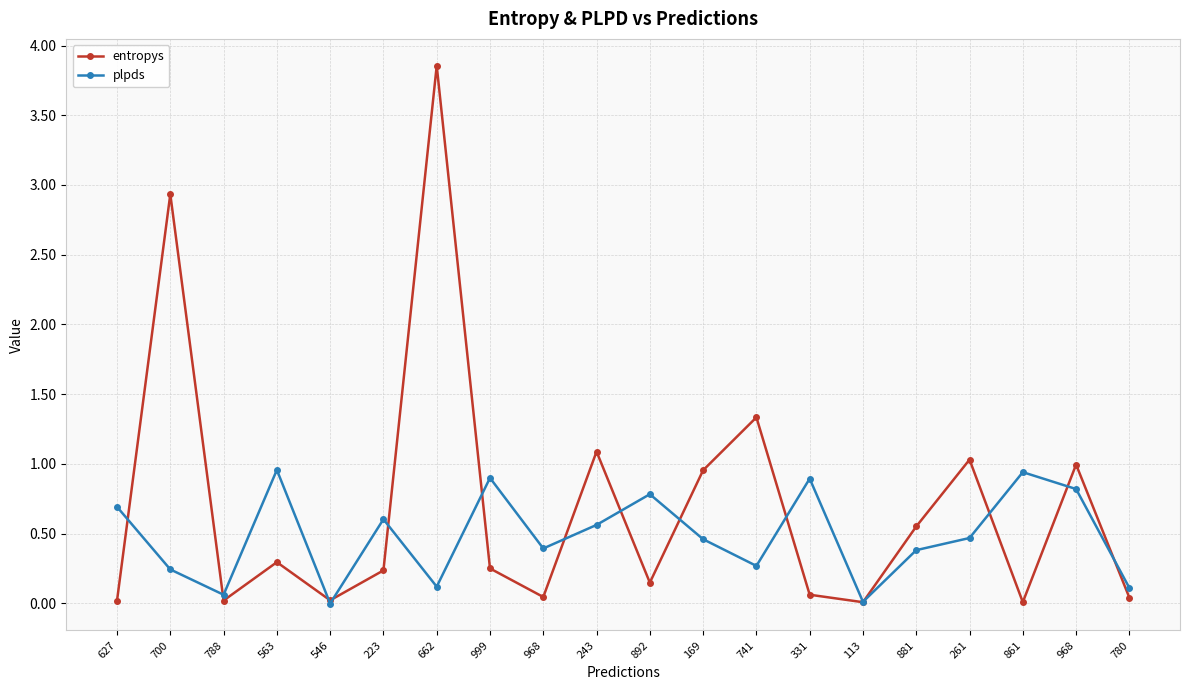

Is this an area chart (filled region under the line)?

No